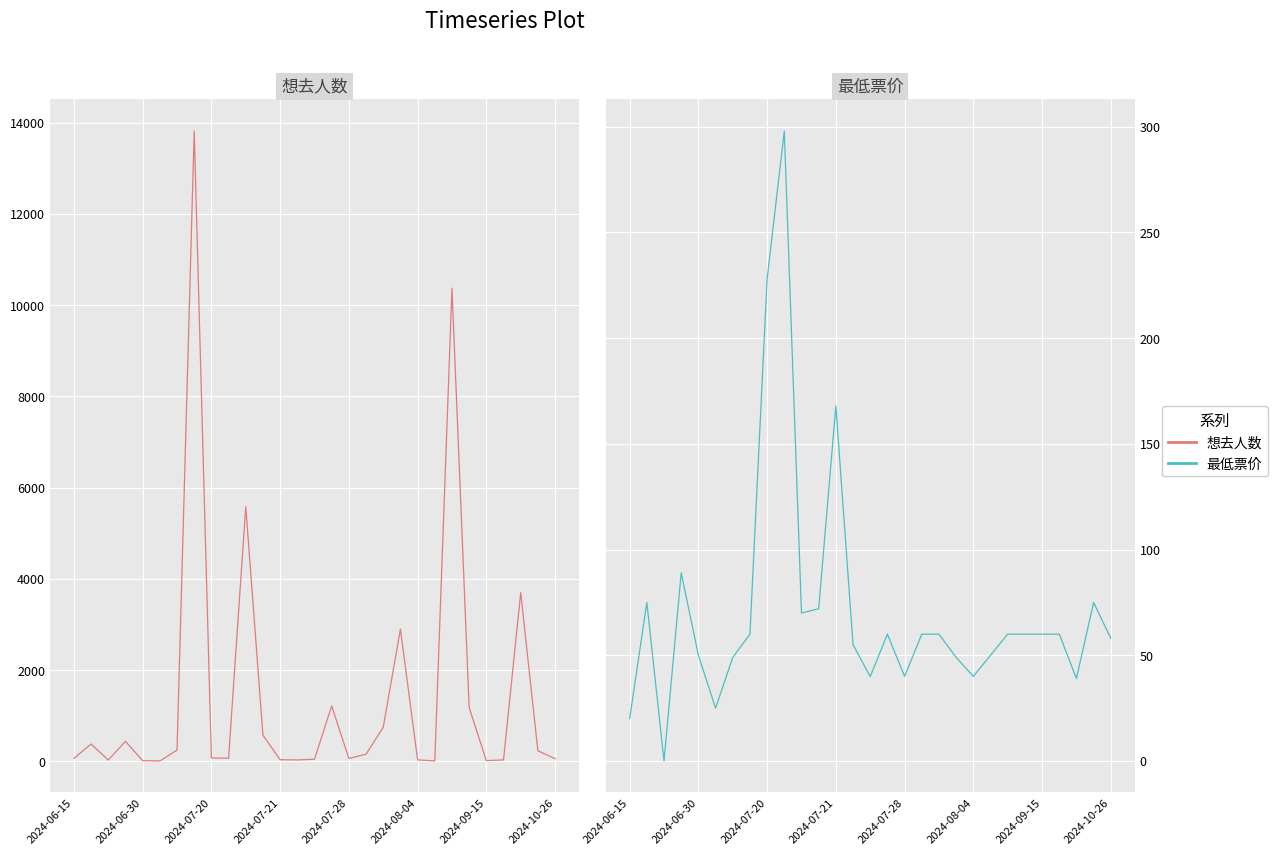

Is this an area chart (filled region under the line)?

No